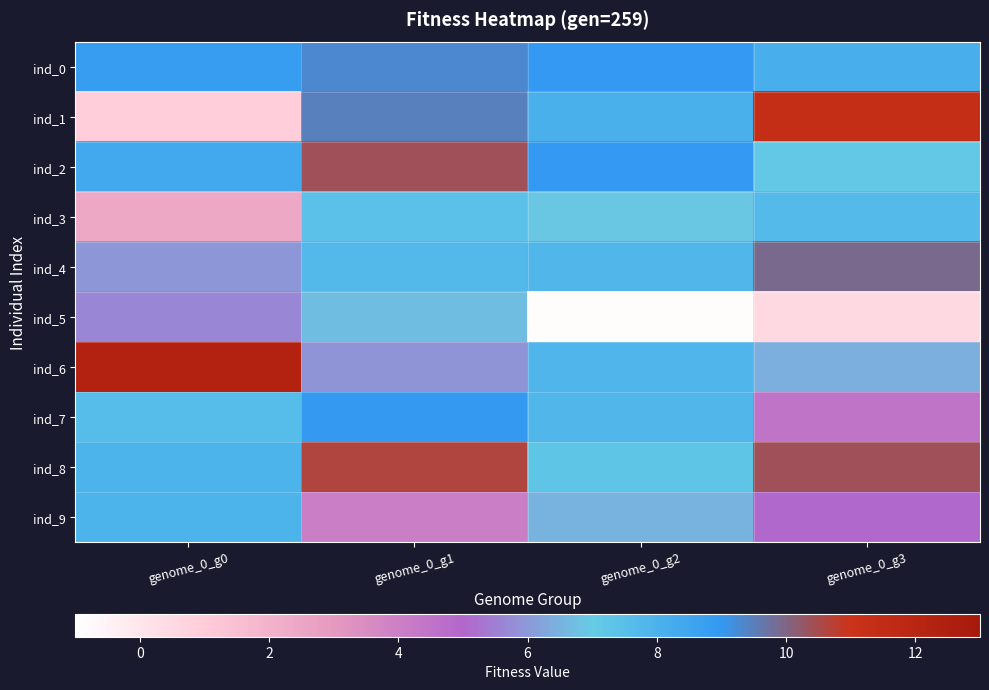

Reading left to right, extract all data points from this chart.

ind_0: genome_0_g0=8.8	genome_0_g1=9.3	genome_0_g2=9.0	genome_0_g3=8.2
ind_1: genome_0_g0=0.9	genome_0_g1=9.5	genome_0_g2=8.1	genome_0_g3=11.4
ind_2: genome_0_g0=8.3	genome_0_g1=10.4	genome_0_g2=9.0	genome_0_g3=7.1
ind_3: genome_0_g0=2.4	genome_0_g1=7.4	genome_0_g2=6.9	genome_0_g3=7.6
ind_4: genome_0_g0=6.0	genome_0_g1=7.7	genome_0_g2=7.8	genome_0_g3=9.9
ind_5: genome_0_g0=5.7	genome_0_g1=6.7	genome_0_g2=-0.9	genome_0_g3=0.5
ind_6: genome_0_g0=12.3	genome_0_g1=5.9	genome_0_g2=7.9	genome_0_g3=6.4
ind_7: genome_0_g0=7.6	genome_0_g1=8.9	genome_0_g2=7.8	genome_0_g3=4.4
ind_8: genome_0_g0=8.0	genome_0_g1=10.6	genome_0_g2=7.2	genome_0_g3=10.4
ind_9: genome_0_g0=7.9	genome_0_g1=4.0	genome_0_g2=6.5	genome_0_g3=5.1